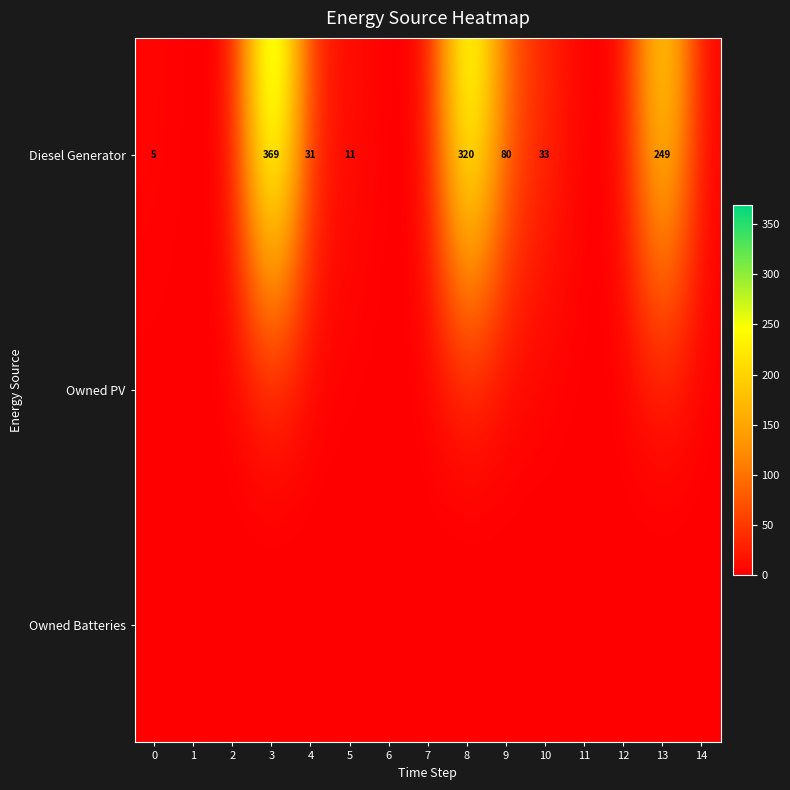

True or false: Diesel Generator has a value of 3 at 0.

False